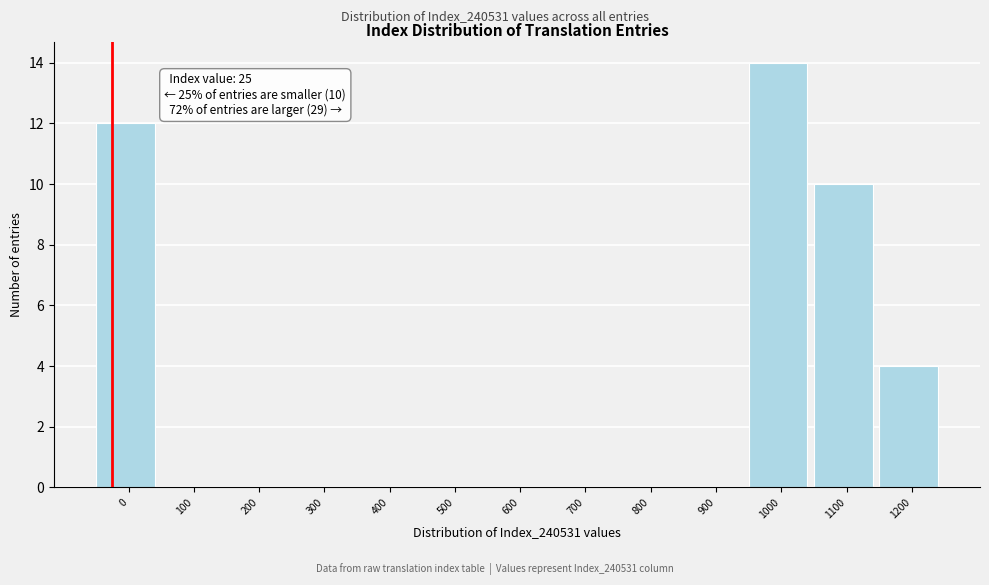

Reading left to right, extract all data points from this chart.

0=12	100=0	200=0	300=0	400=0	500=0	600=0	700=0	800=0	900=0	1000=14	1100=10	1200=4